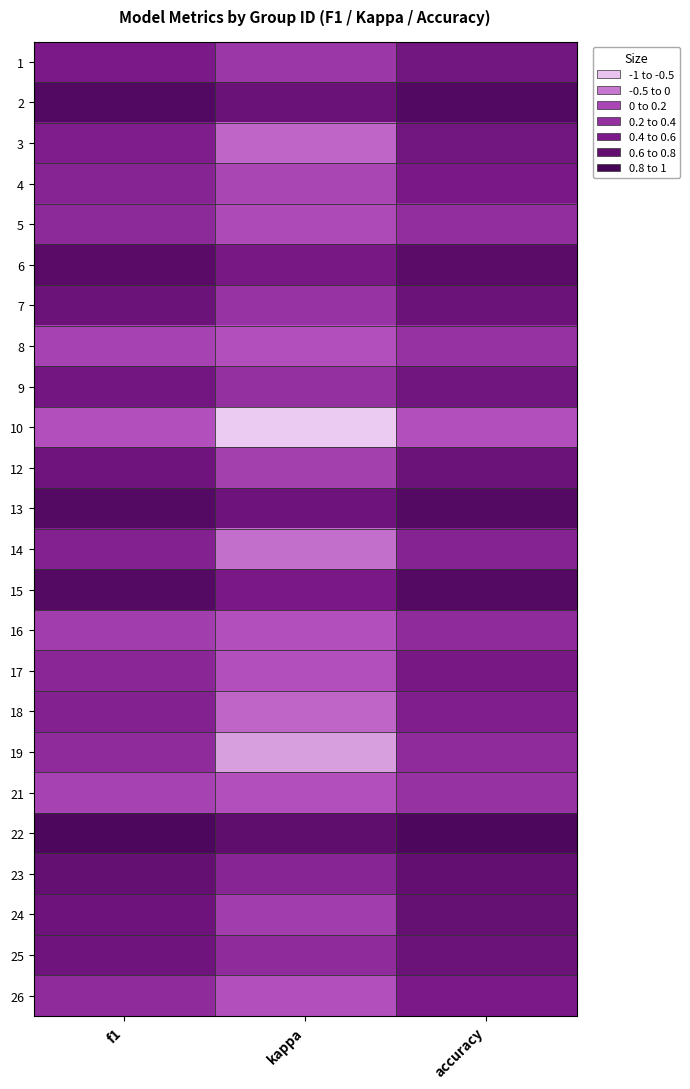

At which category is the sum across all series the highest?

accuracy